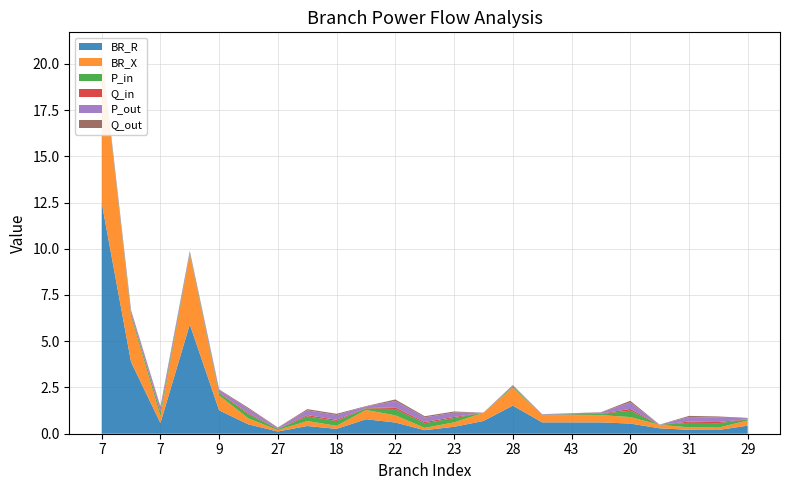

Reading right to left, list all the values displayed in this chart.

BR_R: 29=0.4	26=0.2	31=0.2	31=0.3	20=0.5	24=0.6	43=0.6	44=0.6	28=1.5	23=0.7	23=0.4	30=0.2	22=0.6	22=0.8	18=0.3	18=0.4	27=0.1	25=0.5	9=1.3	11=5.9	7=0.6	7=3.9	7=12.5
BR_X: 29=0.3	26=0.1	31=0.1	31=0.2	20=0.4	24=0.4	43=0.4	44=0.4	28=1.0	23=0.4	23=0.2	30=0.1	22=0.4	22=0.5	18=0.2	18=0.3	27=0.1	25=0.3	9=0.8	11=3.8	7=0.4	7=2.5	7=8.0
P_in: 29=0.1	26=0.2	31=0.2	31=0.0	20=0.4	24=0.1	43=0.0	44=0.0	28=0.1	23=0.0	23=0.2	30=0.3	22=0.3	22=0.1	18=0.3	18=0.3	27=0.1	25=0.2	9=0.1	11=0.1	7=0.2	7=0.1	7=0.1
Q_in: 29=0.0	26=0.1	31=0.1	31=0.0	20=0.1	24=0.0	43=0.0	44=0.0	28=0.0	23=0.0	23=0.1	30=0.1	22=0.1	22=0.0	18=0.1	18=0.1	27=0.0	25=0.1	9=0.0	11=0.0	7=0.1	7=0.0	7=0.0
P_out: 29=0.1	26=0.2	31=0.2	31=0.0	20=0.4	24=0.1	43=0.0	44=0.0	28=0.1	23=0.0	23=0.2	30=0.3	22=0.3	22=0.1	18=0.3	18=0.3	27=0.1	25=0.2	9=0.1	11=0.1	7=0.2	7=0.1	7=0.1
Q_out: 29=0.0	26=0.1	31=0.1	31=0.0	20=0.1	24=0.0	43=0.0	44=0.0	28=0.0	23=0.0	23=0.1	30=0.1	22=0.1	22=0.0	18=0.1	18=0.1	27=0.0	25=0.1	9=0.0	11=0.0	7=0.1	7=0.0	7=0.0